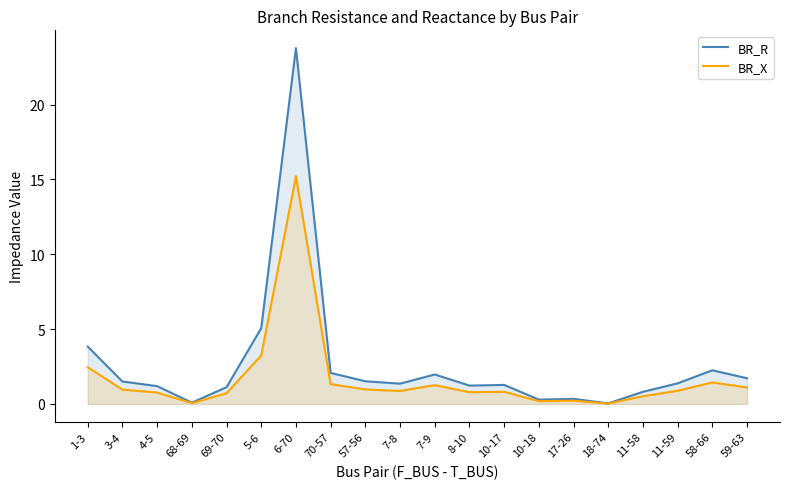

True or false: BR_R and BR_X intersect in this chart.

False